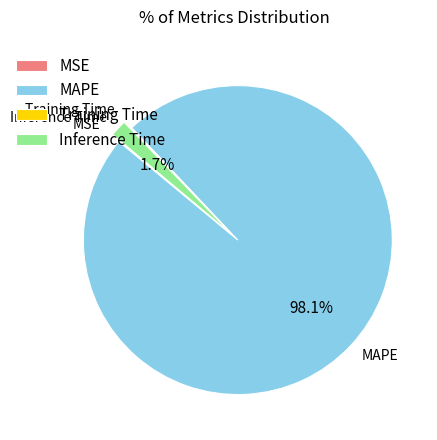

How many slices are in this pie chart?

4